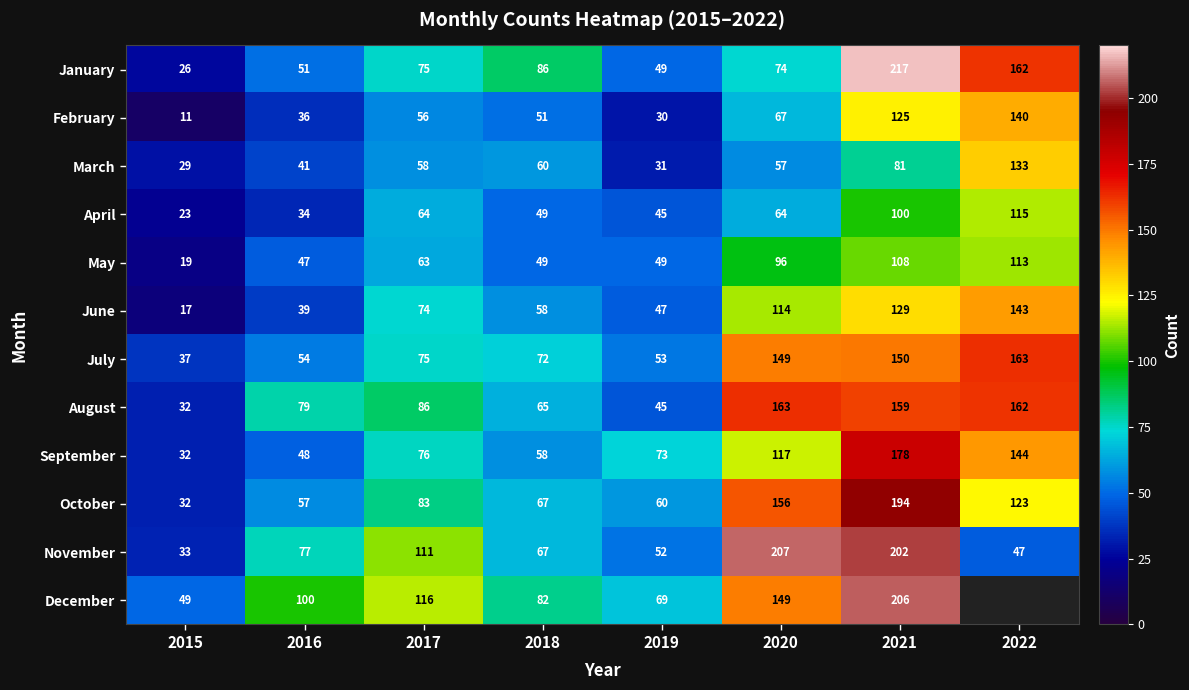

At which label is September closest to 105?

2020